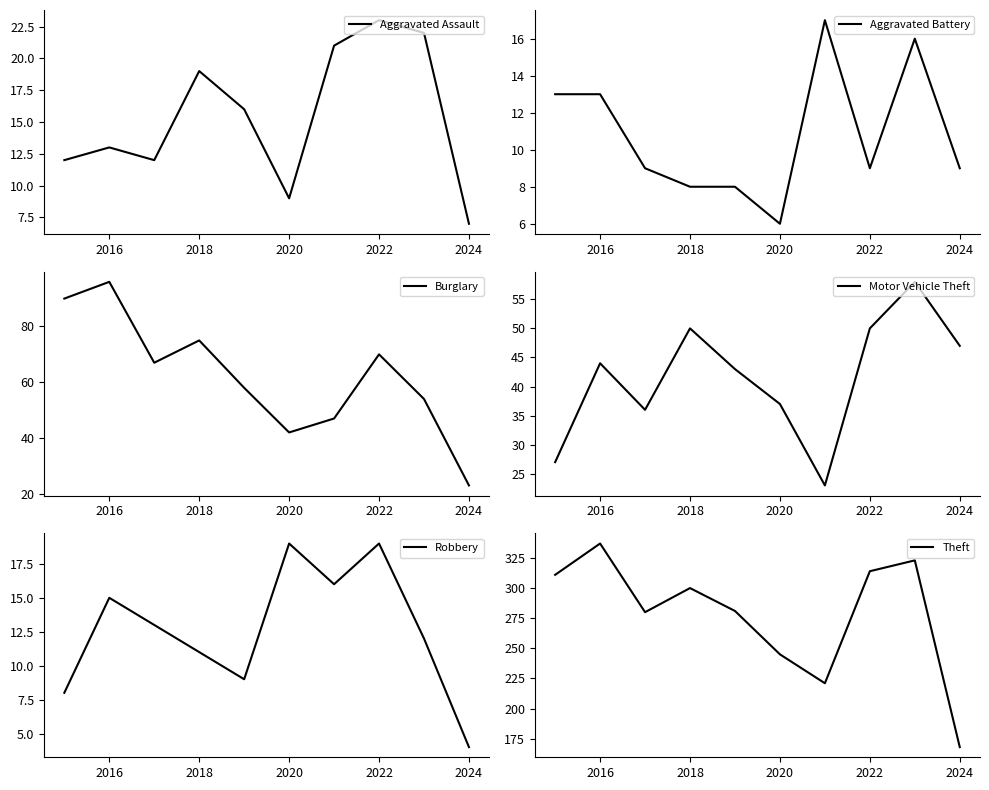

Is this an area chart (filled region under the line)?

No